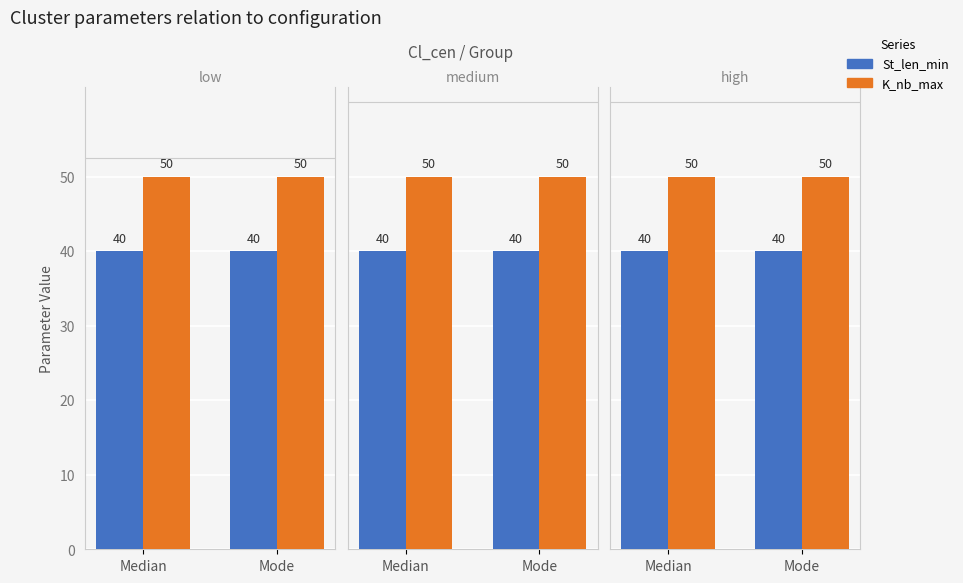

What is the total value across all series at Mode?

90